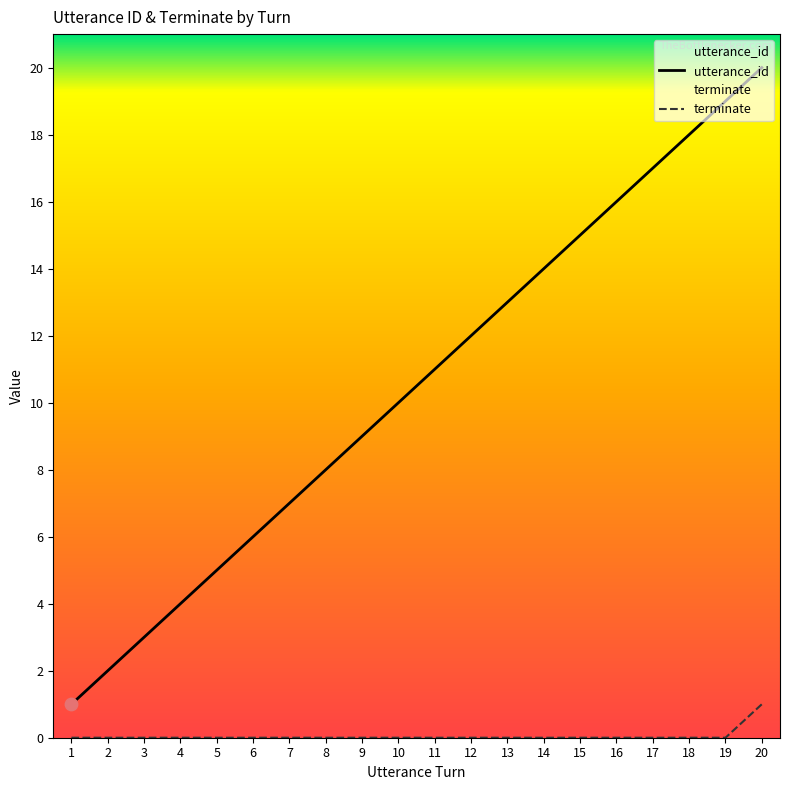

Which series has the largest total across all categories?

utterance_id